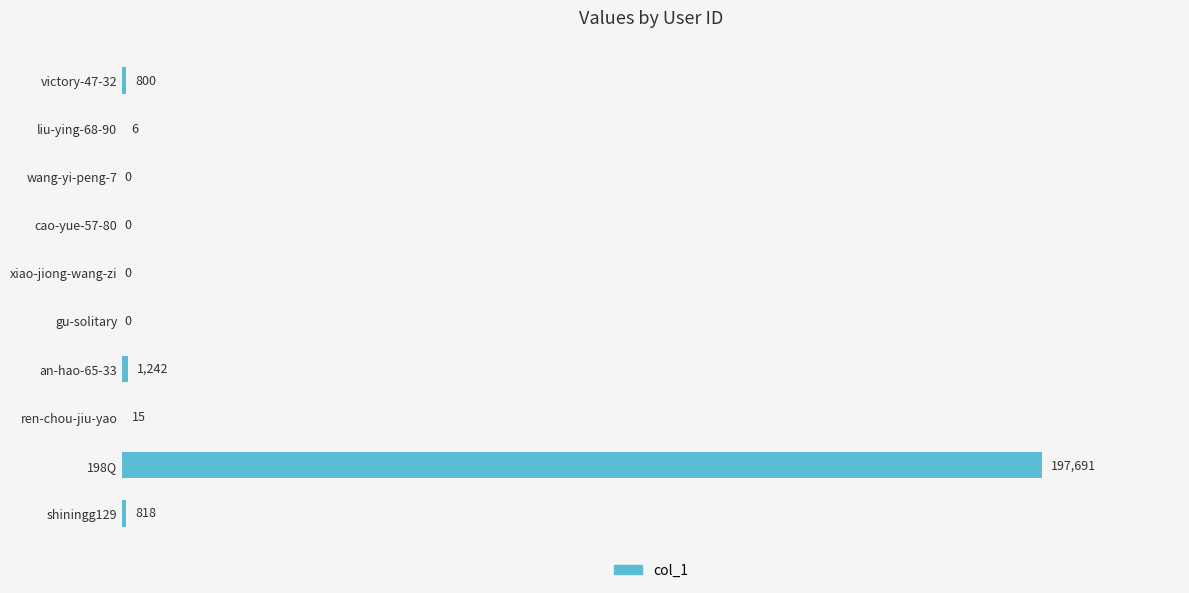

Reading bottom to top, transcribe all the data shown in this chart.

shiningg129=818	198Q=197691	ren-chou-jiu-yao=15	an-hao-65-33=1242	gu-solitary=0	xiao-jiong-wang-zi=0	cao-yue-57-80=0	wang-yi-peng-7=0	liu-ying-68-90=6	victory-47-32=800